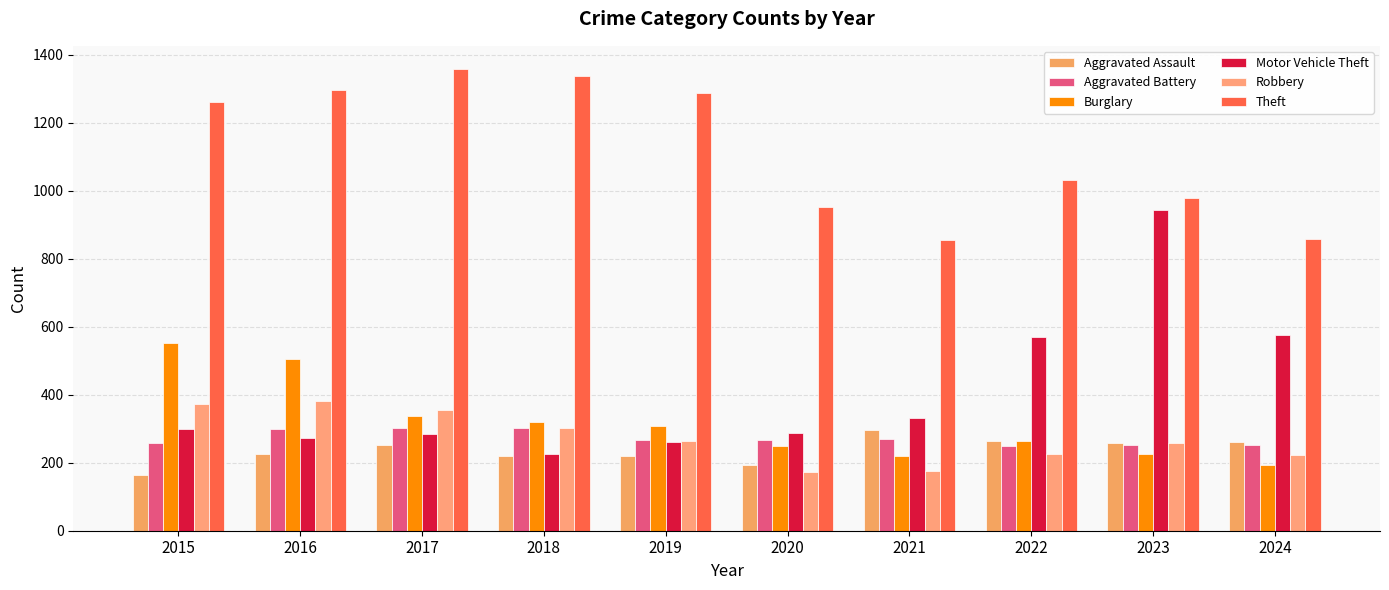

How many bars are there in total?

60